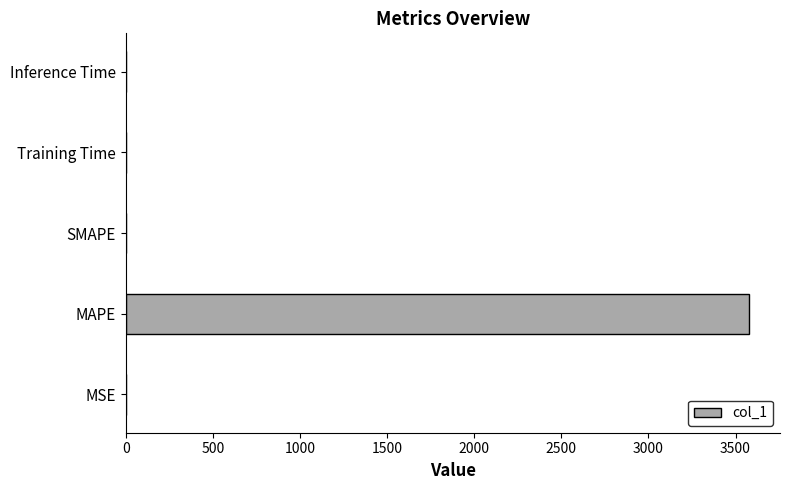

Which label corresponds to the largest value in the chart?

MAPE